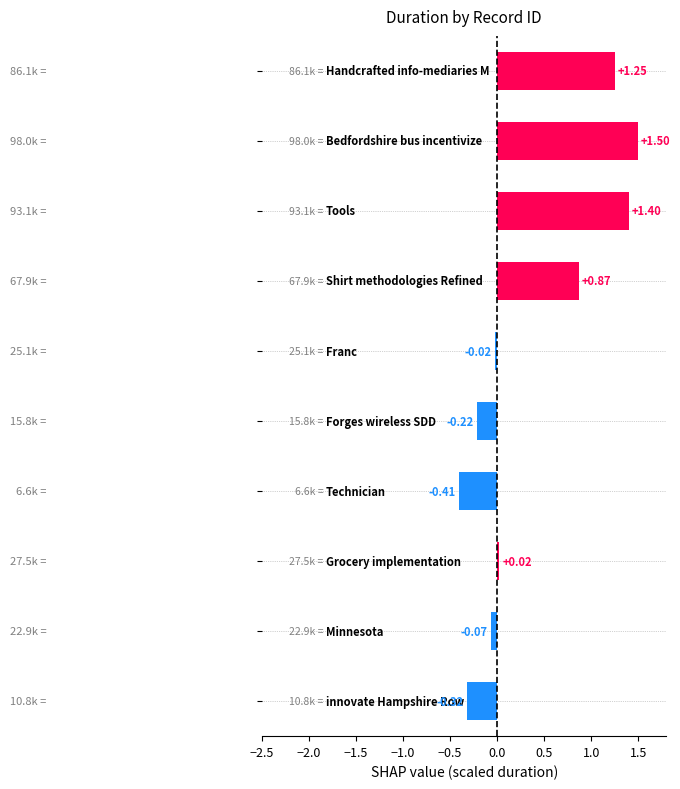

What is the sum of all values?

4.0